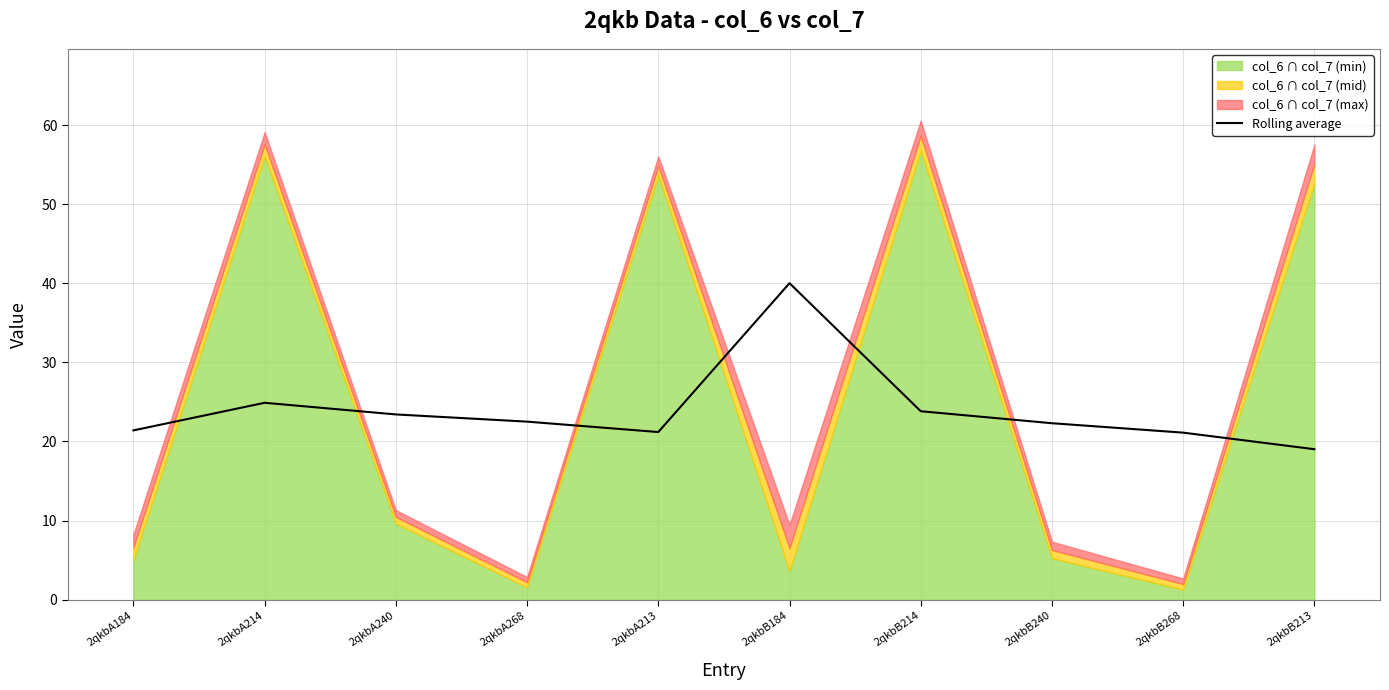

What is the value of the 5th point from the left?

21.2